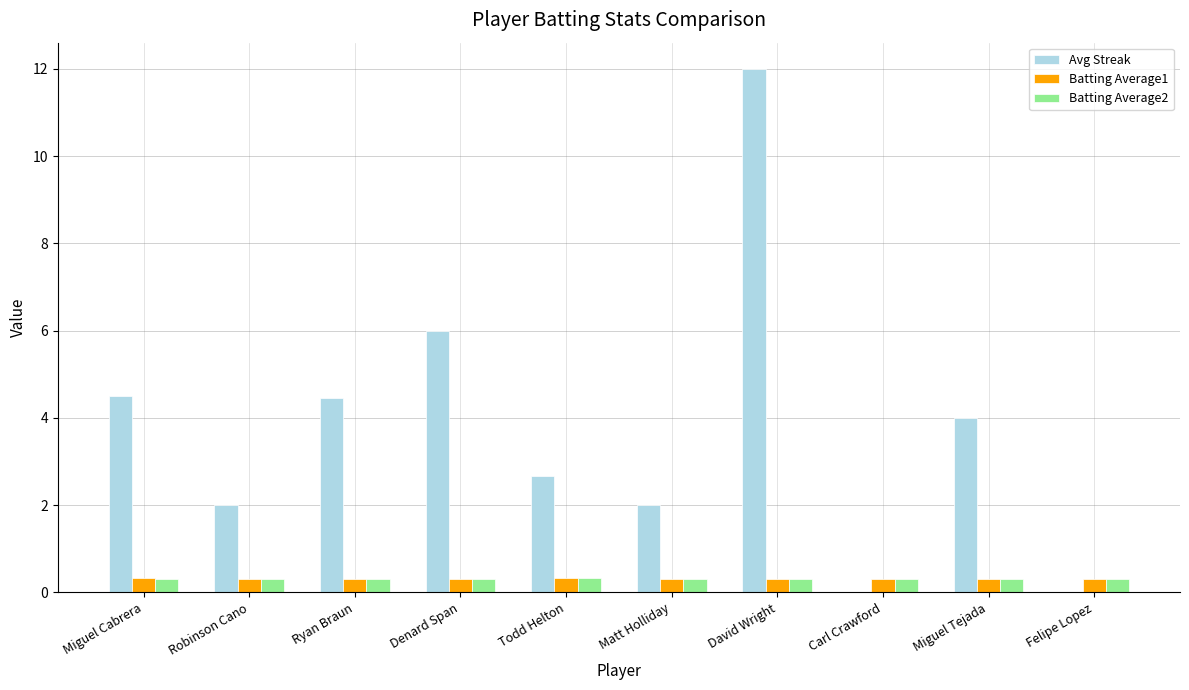

Which series has the largest total across all categories?

Avg Streak